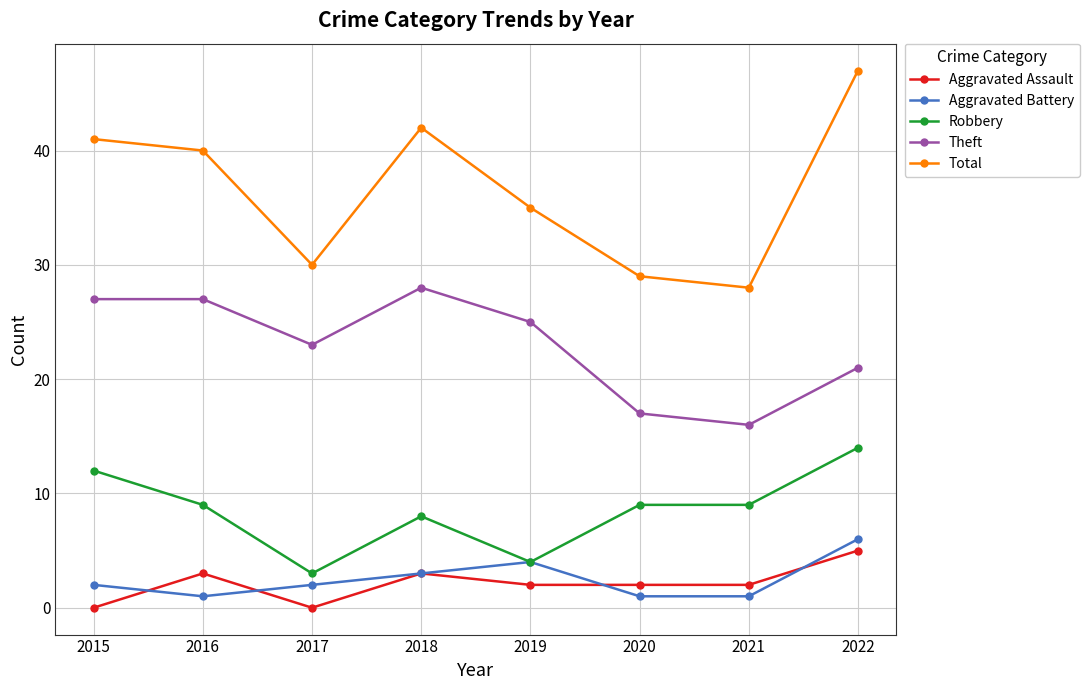

Reading left to right, what are all the values shown in this chart?

Aggravated Assault: 0	3	0	3	2	2	2	5
Aggravated Battery: 2	1	2	3	4	1	1	6
Robbery: 12	9	3	8	4	9	9	14
Theft: 27	27	23	28	25	17	16	21
Total: 41	40	30	42	35	29	28	47